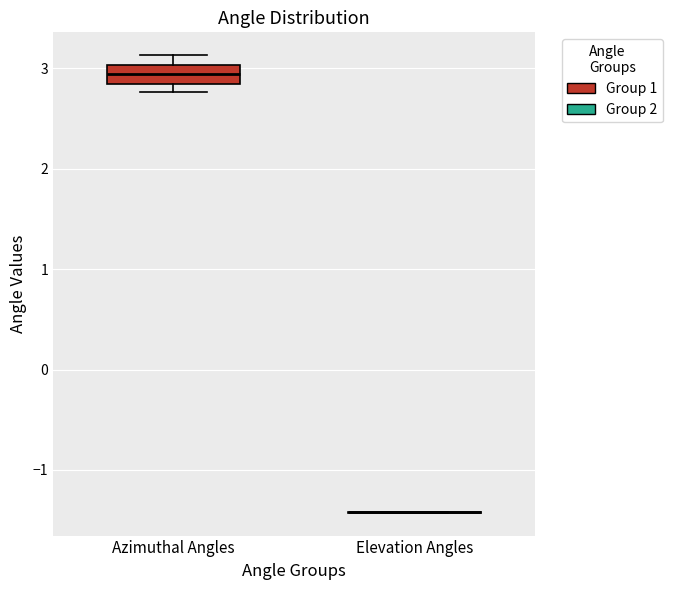

Reading left to right, read every box against the y-axis: the position of its median line, the range the box covers, and the ends of its whiskers. The values are not printed on the chart, so give them approximately, as read against the axis.

Azimuthal Angles: median 2.9, box 2.8 to 3.0, whiskers 2.8 (just below the box's lower edge) to 3.1
Elevation Angles: box collapsed to a line at -1.4, whiskers -1.4 to -1.4